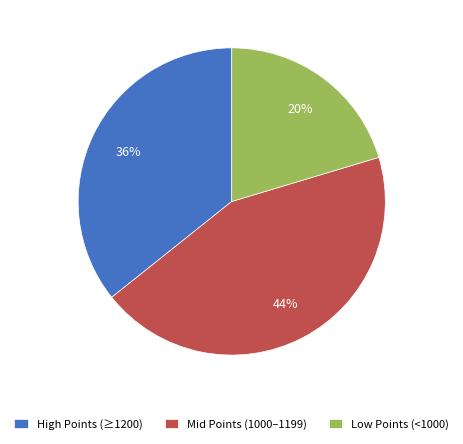

How many slices are in this pie chart?

3